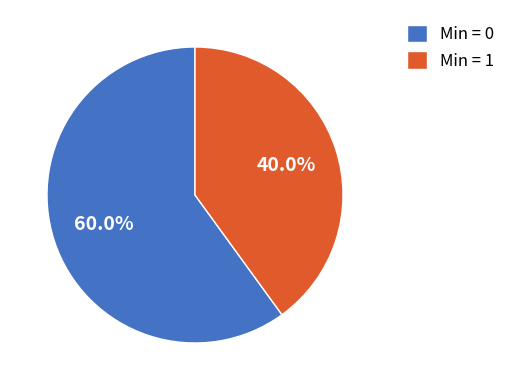

Which category has the smallest portion of the pie?

Min = 1